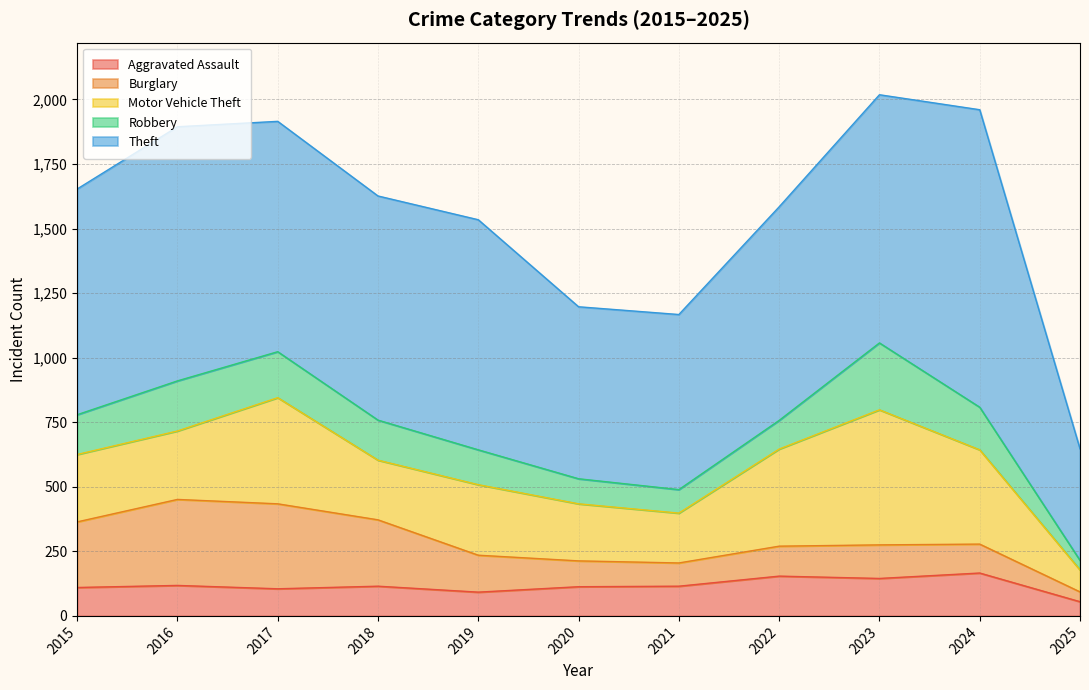

How many lines are shown in the chart?

5